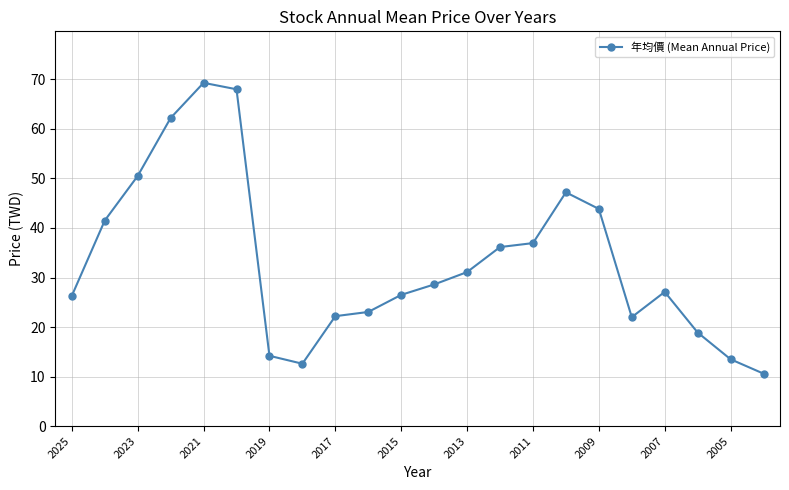

What is the sum of all values?

732.3